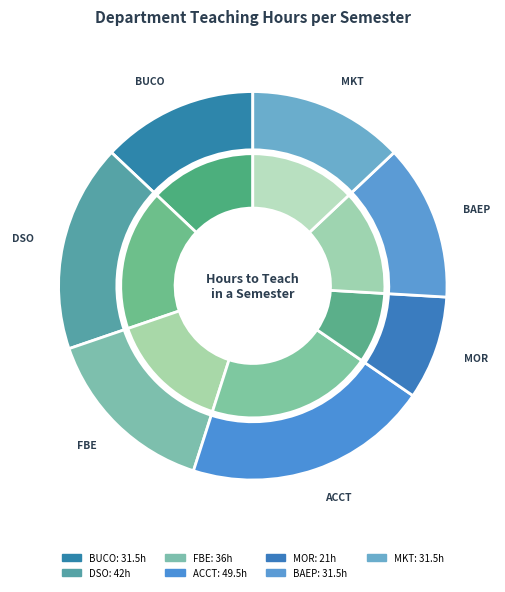

The BUCO slice represents 4% of the pie. True or false?

False